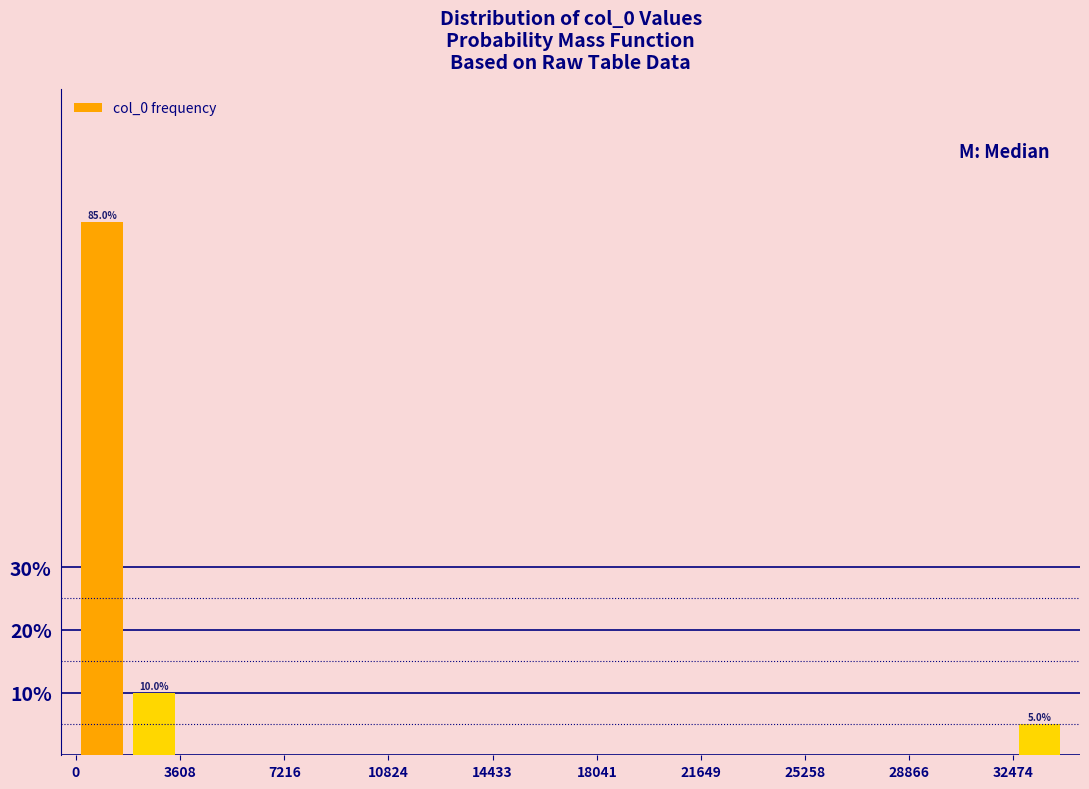

Around what value on the x-axis is the tallest bar? Give the approximate position of its centre, as read against the axis.

1000